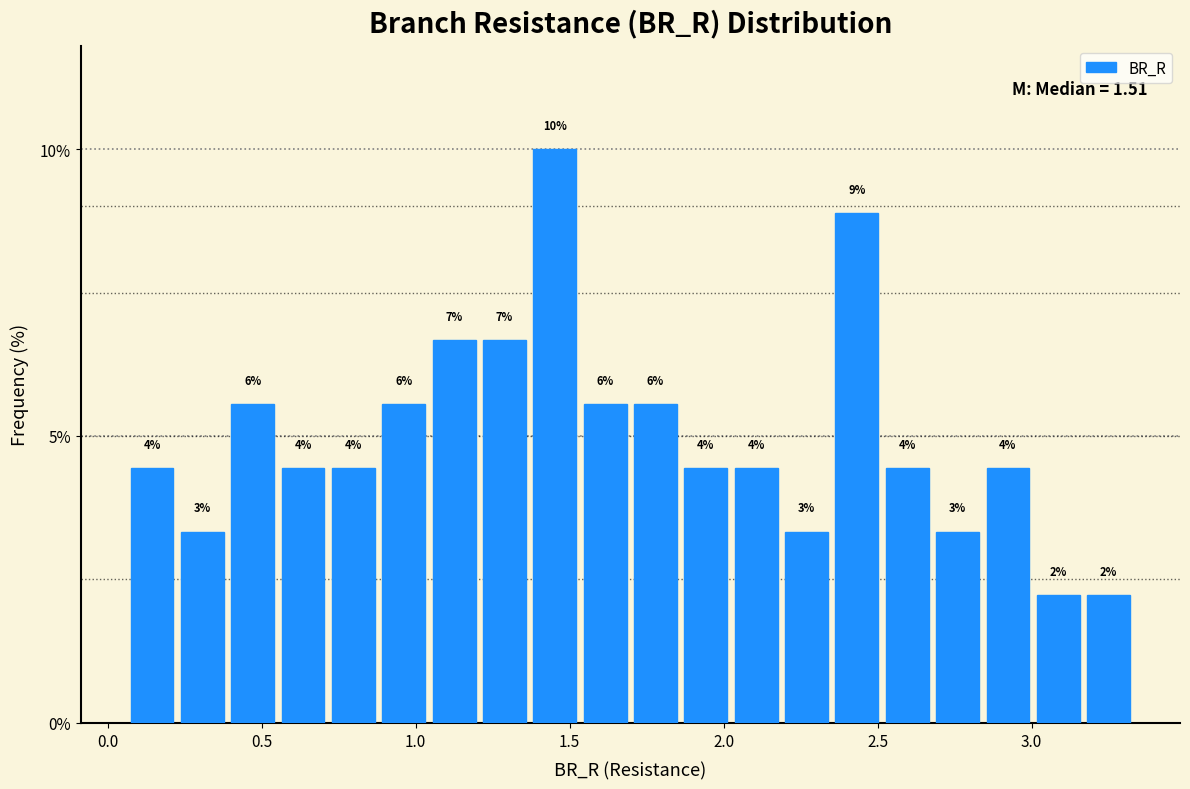

Around what value on the x-axis is the tallest bar? Give the approximate position of its centre, as read against the axis.

1.45